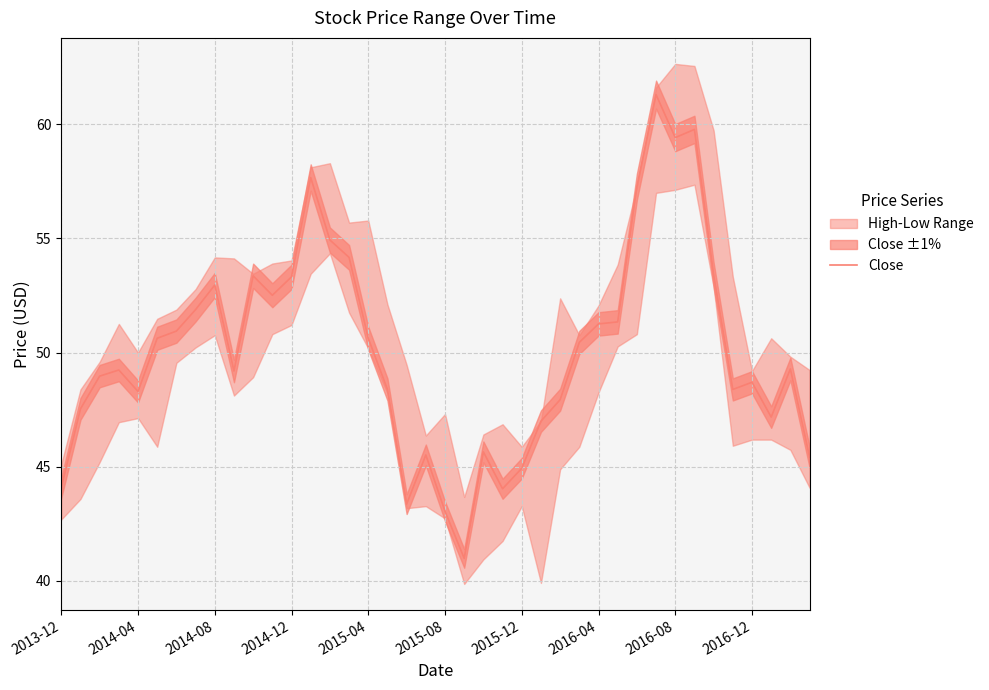

List the labels in order of value, largest first.

31, 33, 32, 13, 30, 14, 15, 34, 10, 12, 2016-08, 11, 2016-04, 29, 28, 2015-12, 2015-08, 16, 27, 38, 2014-12, 2016-12, 2014-08, 36, 17, 35, 2015-04, 26, 2014-04, 37, 25, 22, 19, 39, 24, 2013-12, 23, 18, 20, 21